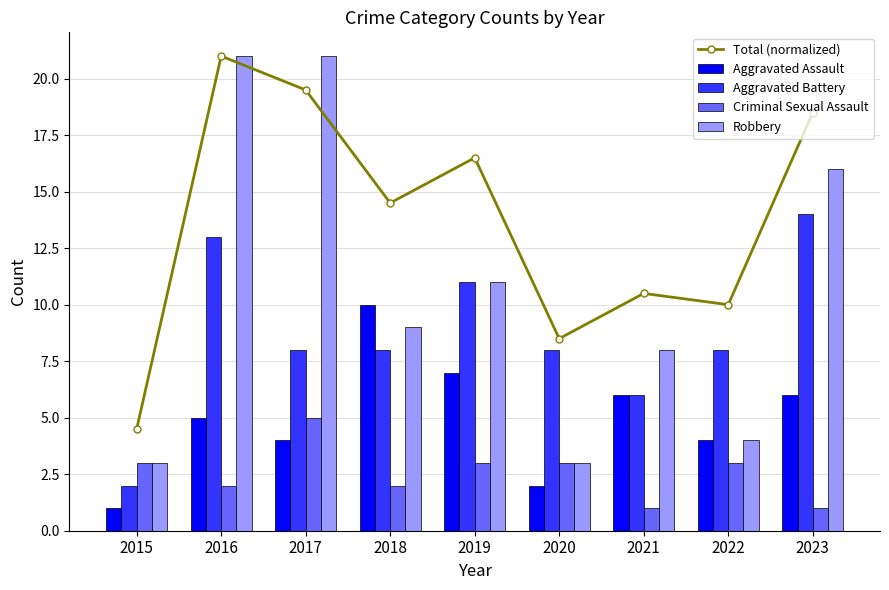

True or false: Aggravated Assault has a value of 2.0 at 2020.

True